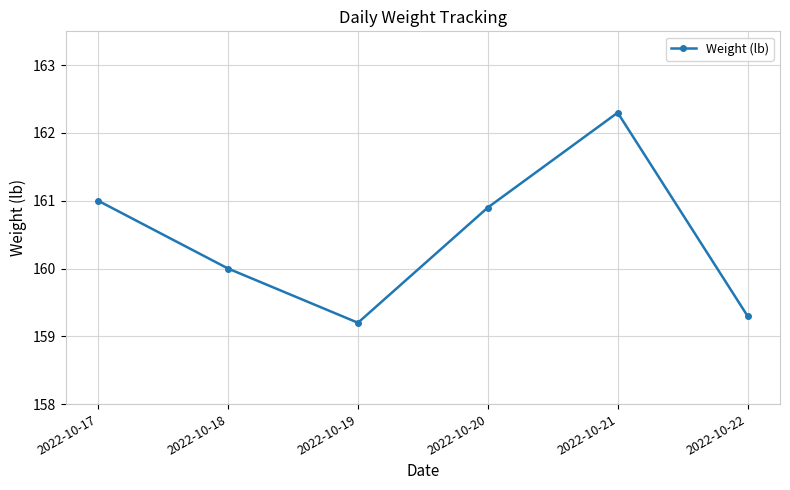

At which label is the value closest to 160?

2022-10-18